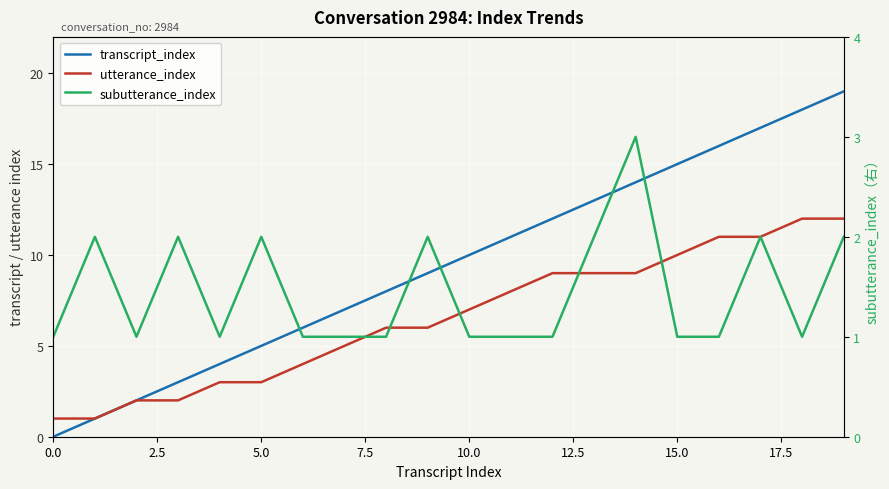

What is the total value across all series at 12?

22